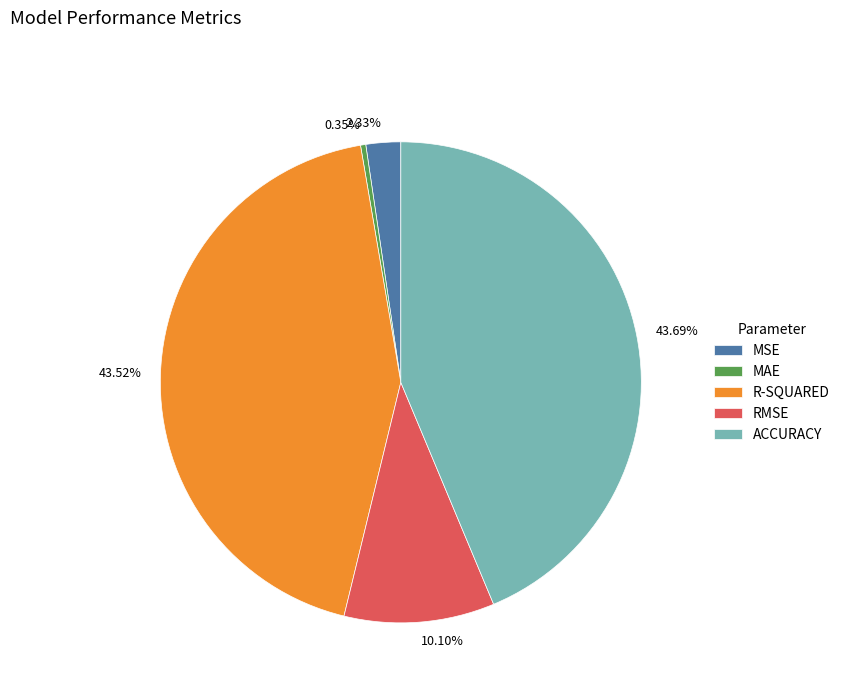

To the nearest percent, what portion does R-SQUARED represent?

44%